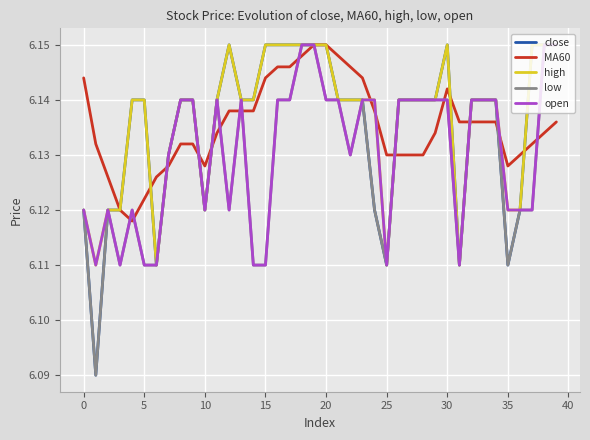

What are all the series names shown in the legend?

close, MA60, high, low, open